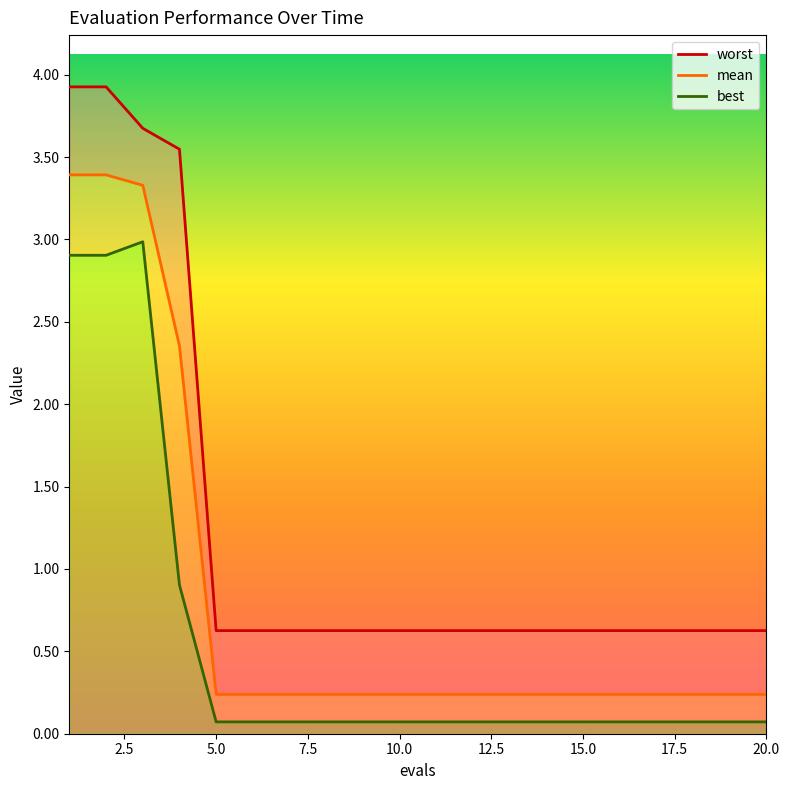

True or false: mean and worst intersect in this chart.

False